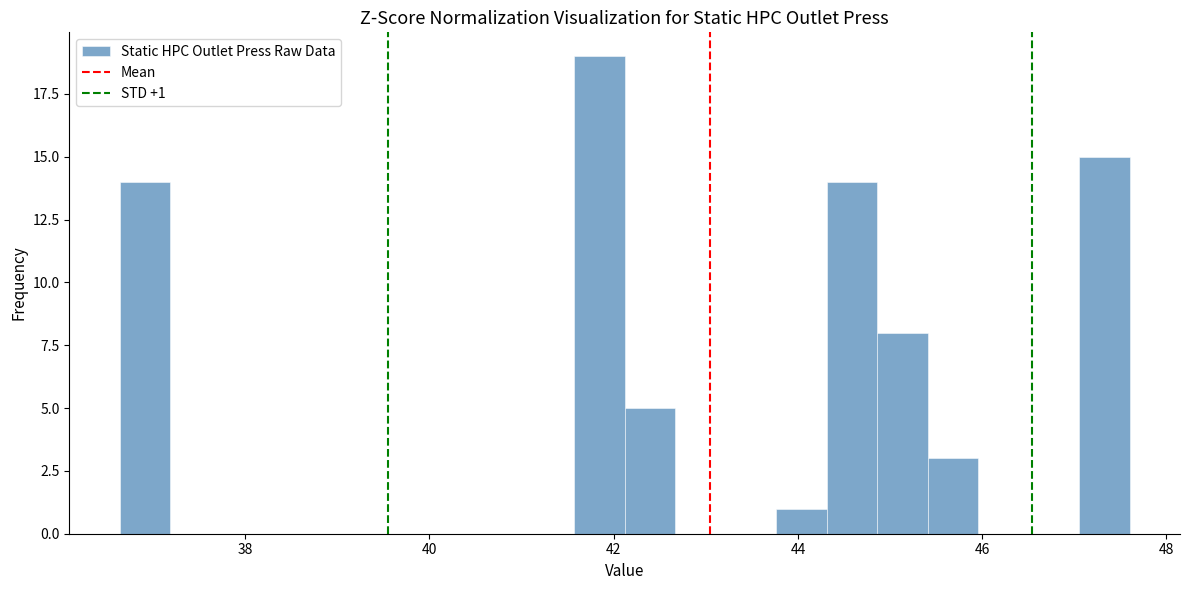

Read against the x-axis, roughly where is the centre of the tallest bar?

41.8